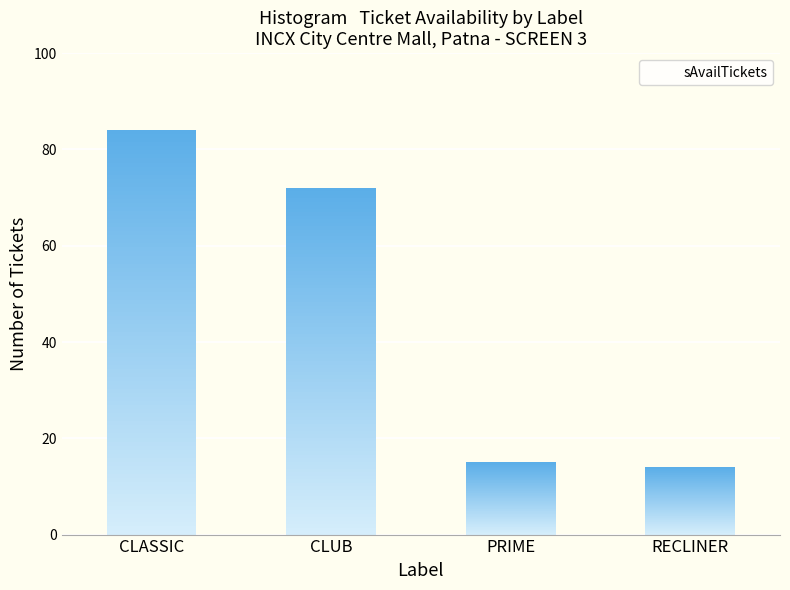

Which has a higher value, RECLINER or PRIME?

PRIME